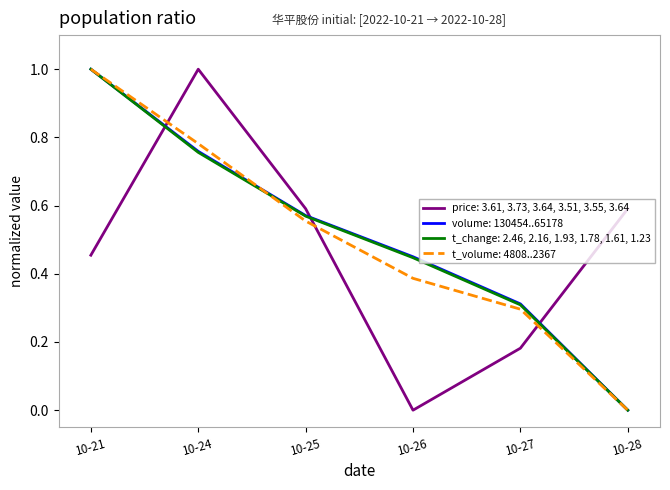

After their last crossing, which series has the higher values: volume: 130454..65178 or price: 3.61, 3.73, 3.64, 3.51, 3.55, 3.64?

price: 3.61, 3.73, 3.64, 3.51, 3.55, 3.64